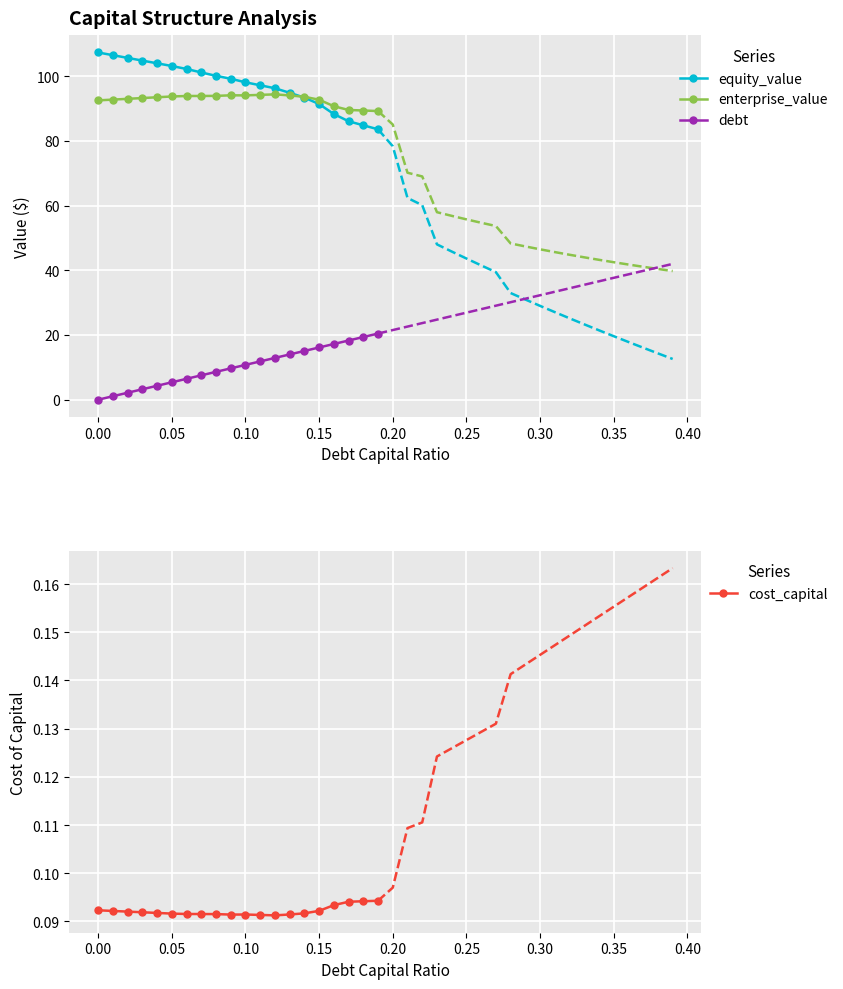

True or false: debt and equity_value intersect in this chart.

False